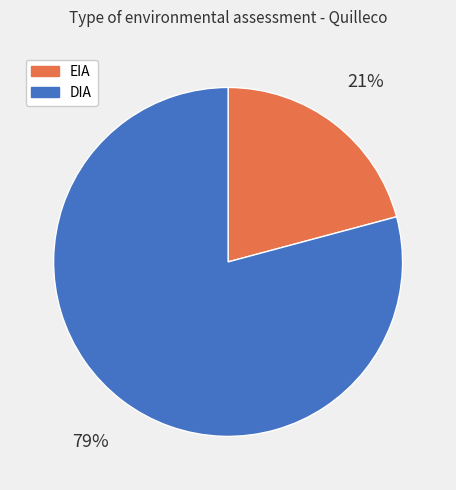

Approximately how many times larger is the value at DIA compared to EIA?

3.8